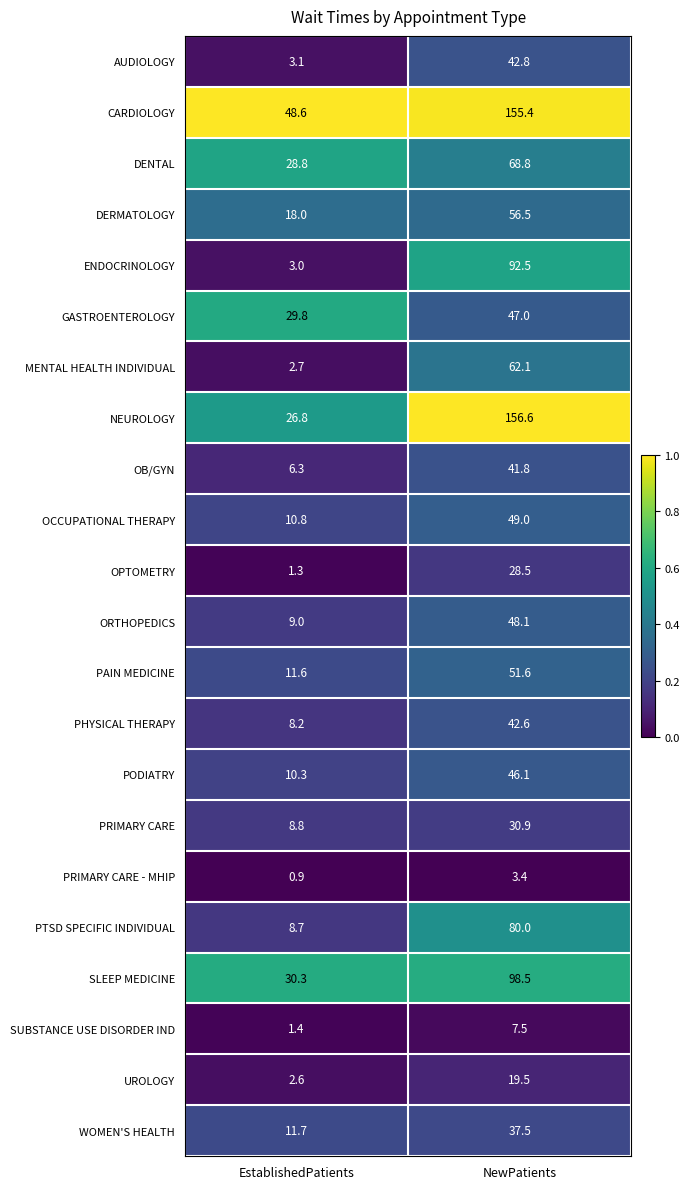

True or false: ORTHOPEDICS has a value of 85.2 at NewPatients.

False